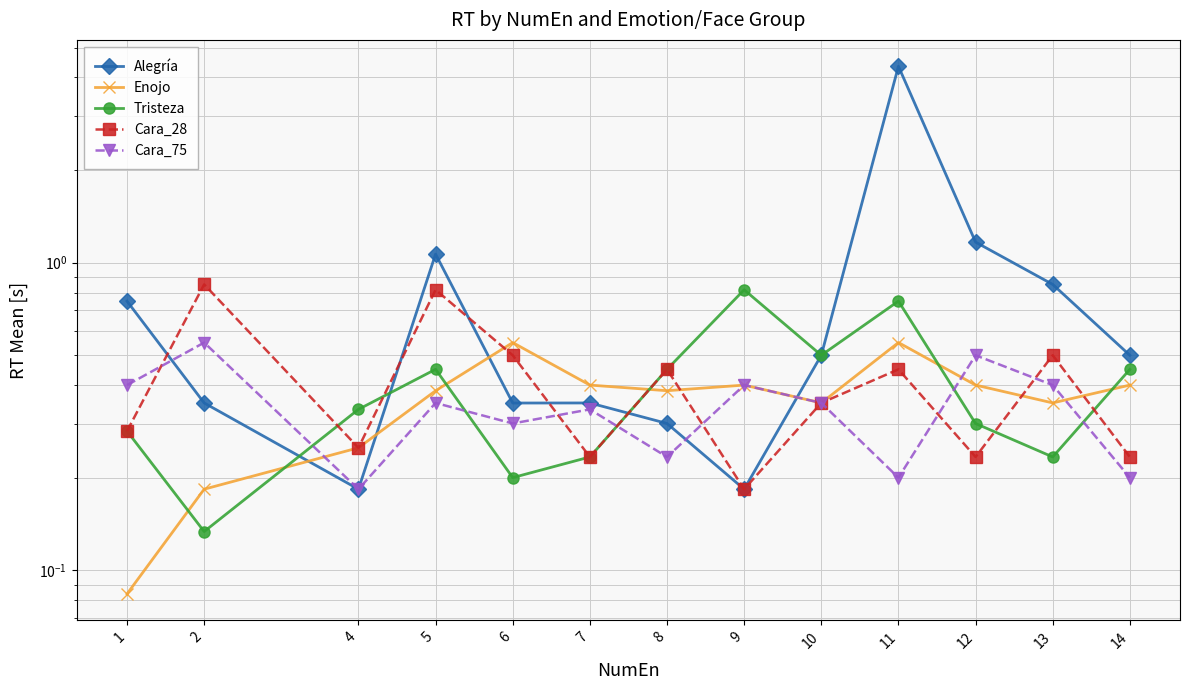

What is the difference between the second highest and second lowest values in the Cara_28 series?

0.6